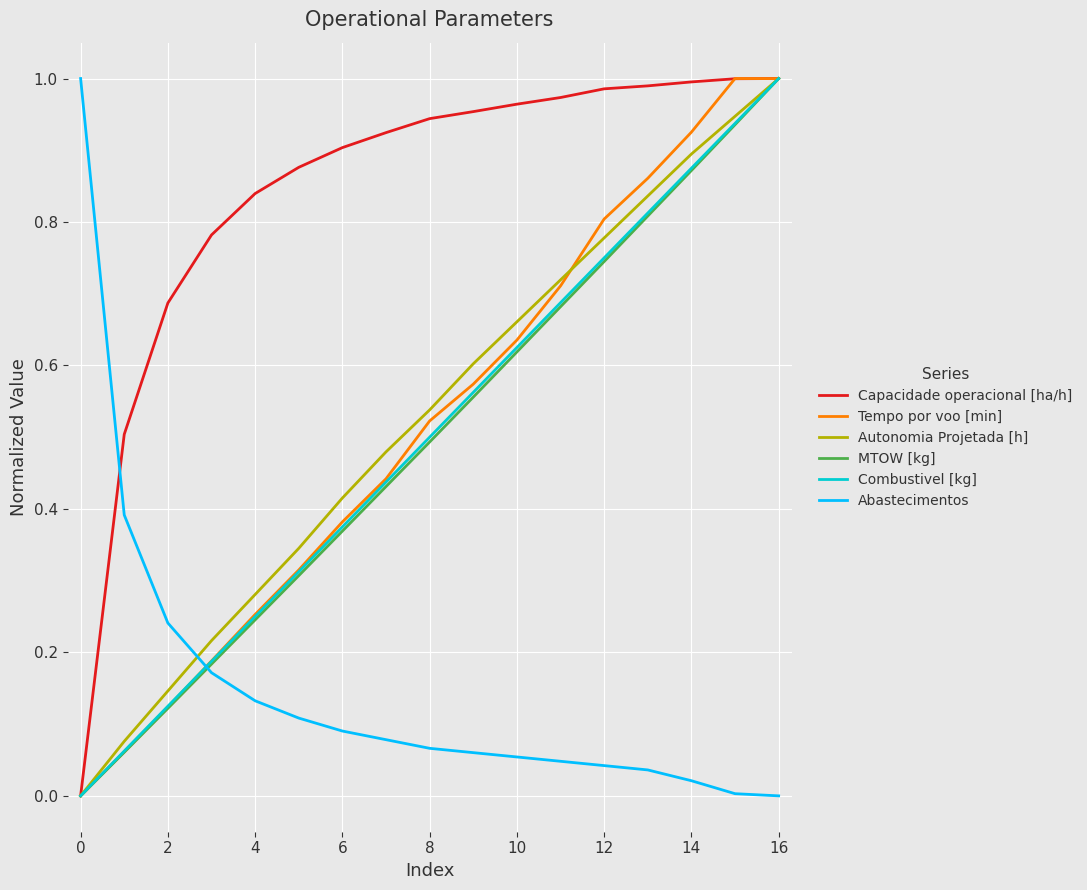

How many times do Autonomia Projetada [h] and Abastecimentos cross each other?

1